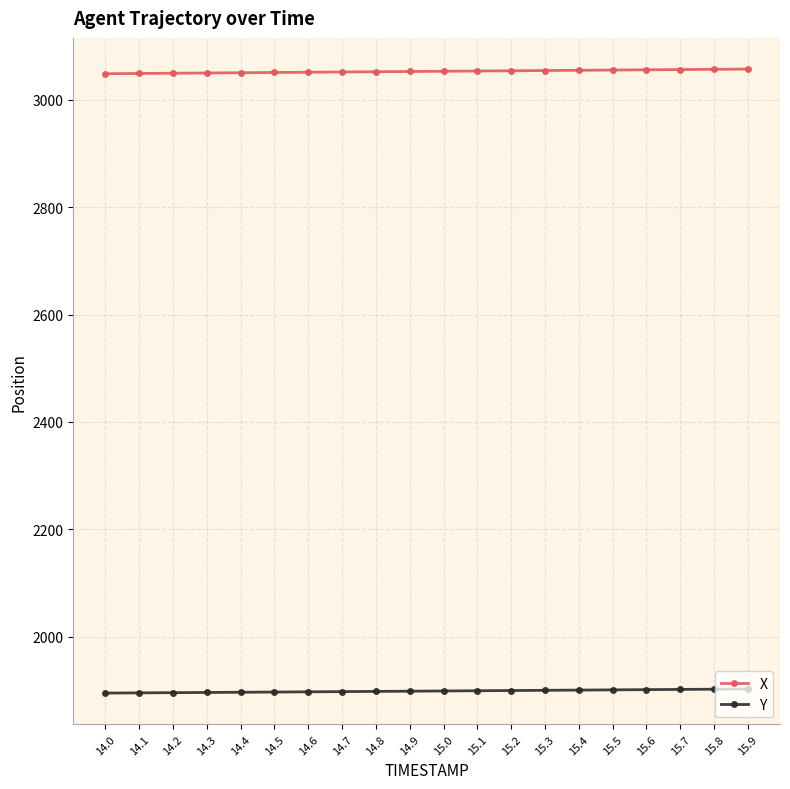

True or false: Y and X cross at least once.

False